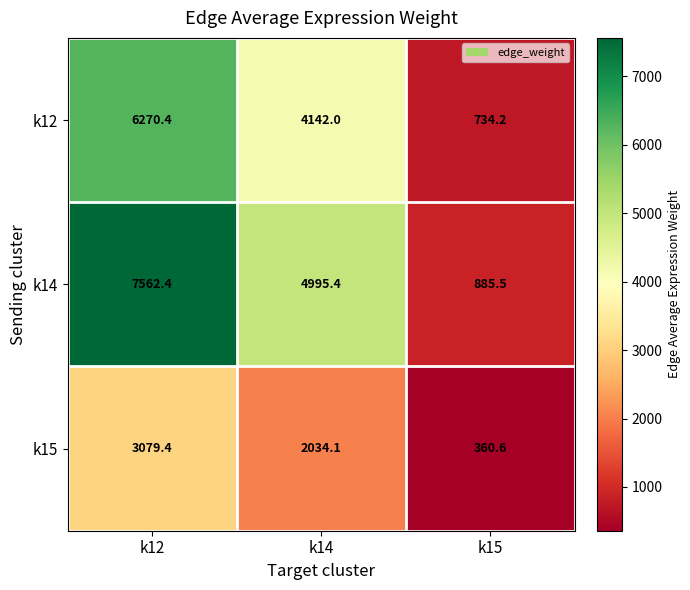

The k12 series shows 501.8 at k15. True or false?

False